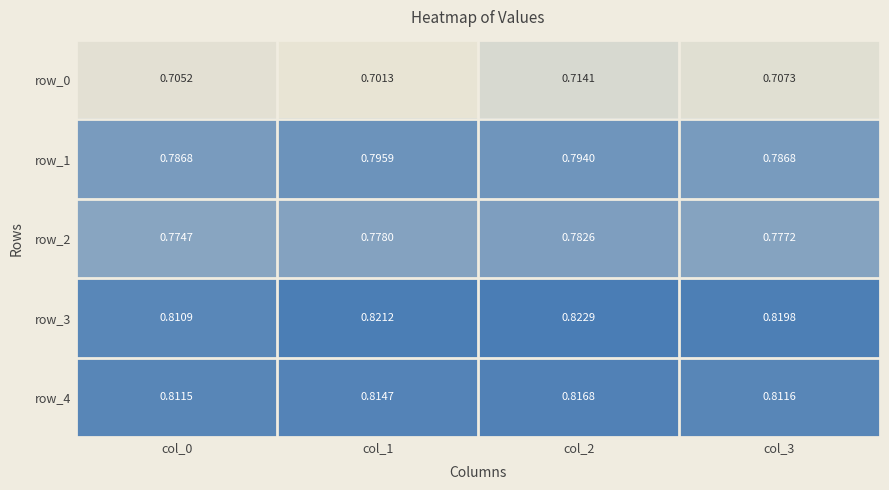

At which label is row_0 closest to 0?

col_1